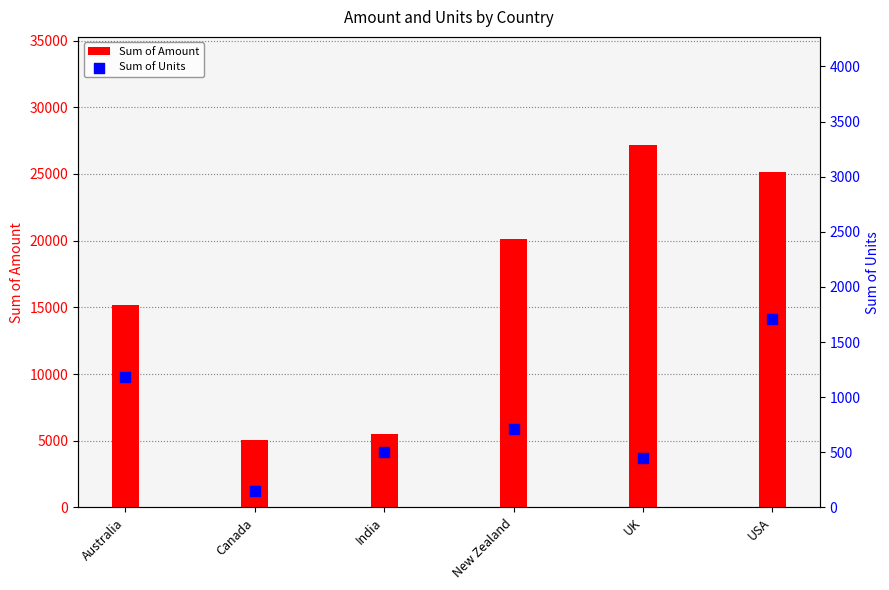

Which series has the largest Y range (max minus min)?

Sum of Amount